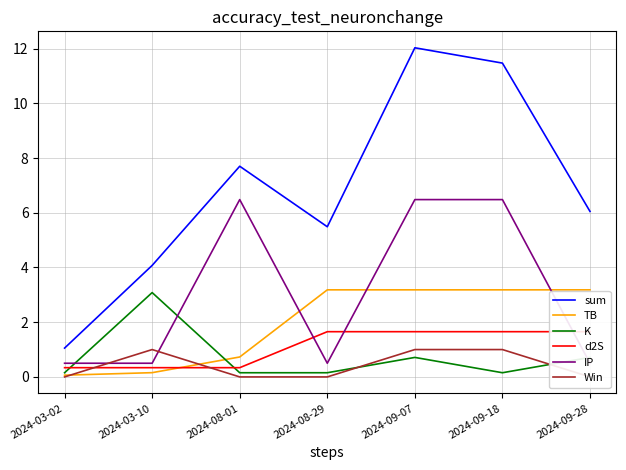

Reading right to left, what are all the values shown in this chart?

sum: 2024-09-28=6.0	2024-09-18=11.5	2024-09-07=12.0	2024-08-29=5.5	2024-08-01=7.7	2024-03-10=4.1	2024-03-02=1.1
TB: 2024-09-28=3.2	2024-09-18=3.2	2024-09-07=3.2	2024-08-29=3.2	2024-08-01=0.7	2024-03-10=0.2	2024-03-02=0.1
K: 2024-09-28=0.7	2024-09-18=0.2	2024-09-07=0.7	2024-08-29=0.2	2024-08-01=0.2	2024-03-10=3.1	2024-03-02=0.2
d2S: 2024-09-28=1.7	2024-09-18=1.7	2024-09-07=1.7	2024-08-29=1.7	2024-08-01=0.3	2024-03-10=0.3	2024-03-02=0.3
IP: 2024-09-28=0.5	2024-09-18=6.5	2024-09-07=6.5	2024-08-29=0.5	2024-08-01=6.5	2024-03-10=0.5	2024-03-02=0.5
Win: 2024-09-28=0.0	2024-09-18=1.0	2024-09-07=1.0	2024-08-29=0.0	2024-08-01=0.0	2024-03-10=1.0	2024-03-02=0.0